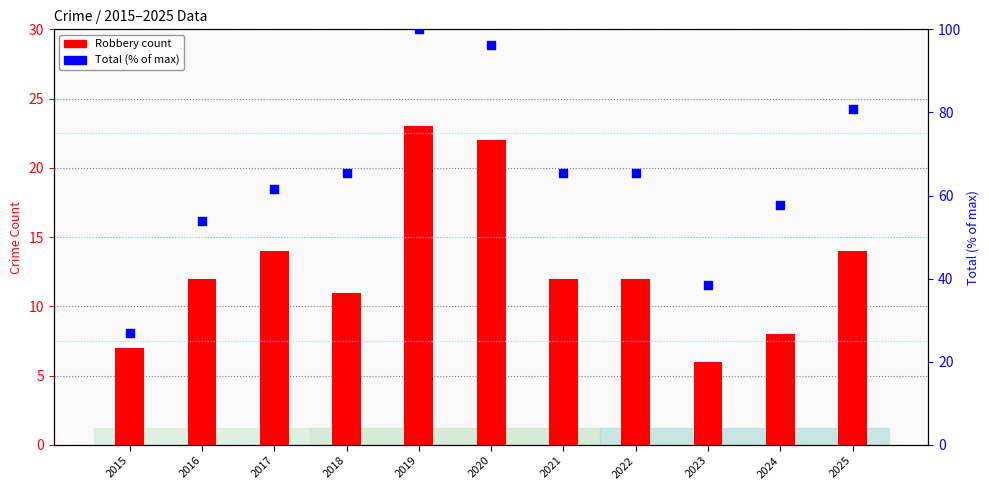

Is the value of Total (normalized %) at 2020 greater than the value of Robbery at 2023?

Yes